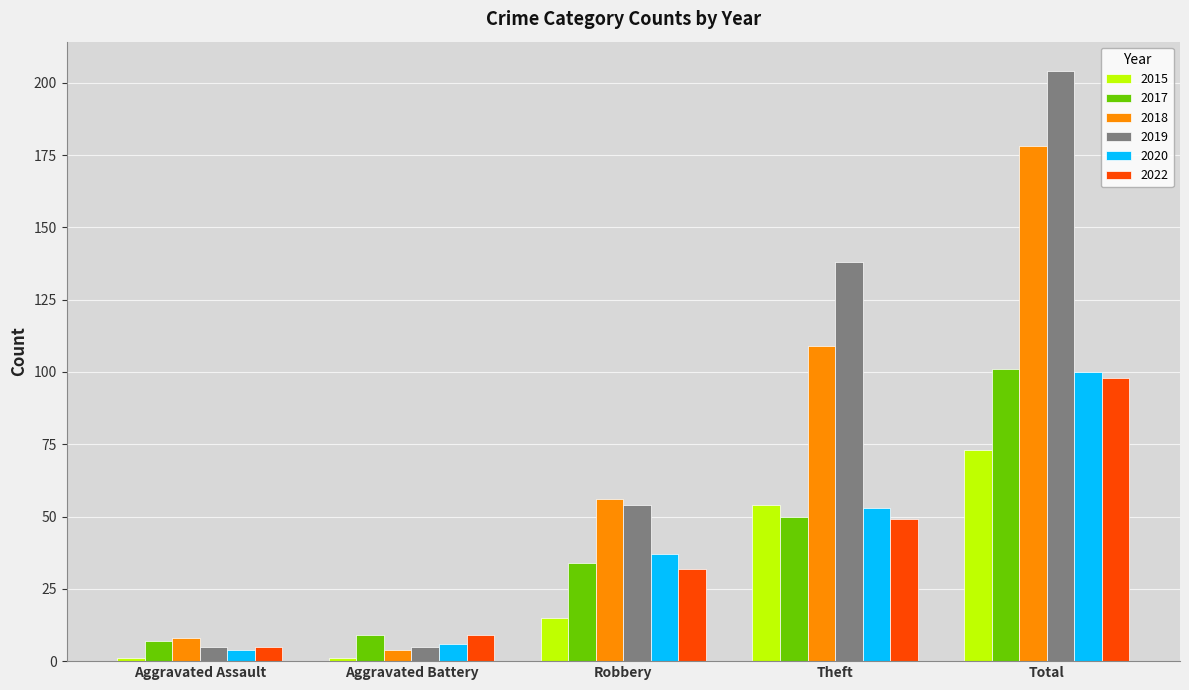

What is the difference between the 2017 values at Total and Robbery?

67